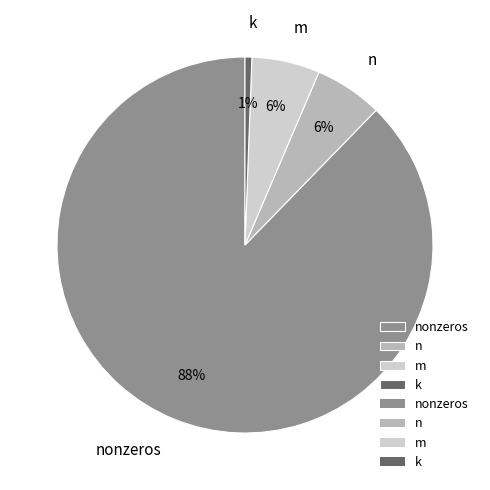

Is m the majority of the pie?

No